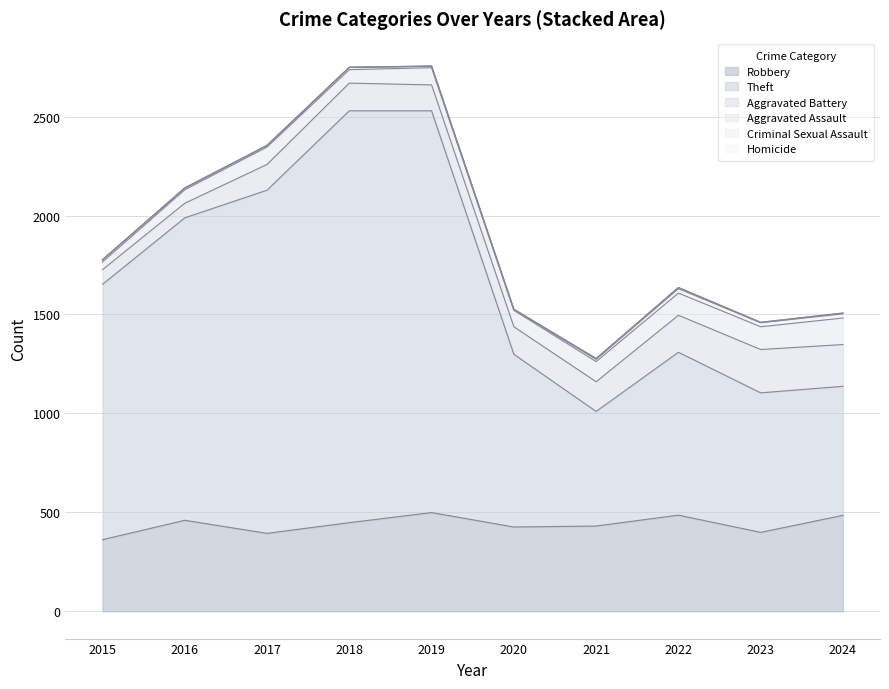

At how many categories does at least one series exceed 93?

10